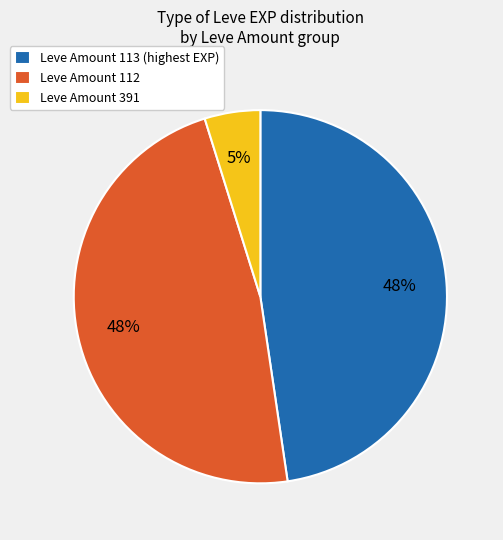

To the nearest percent, what is the average slice percentage?

33%